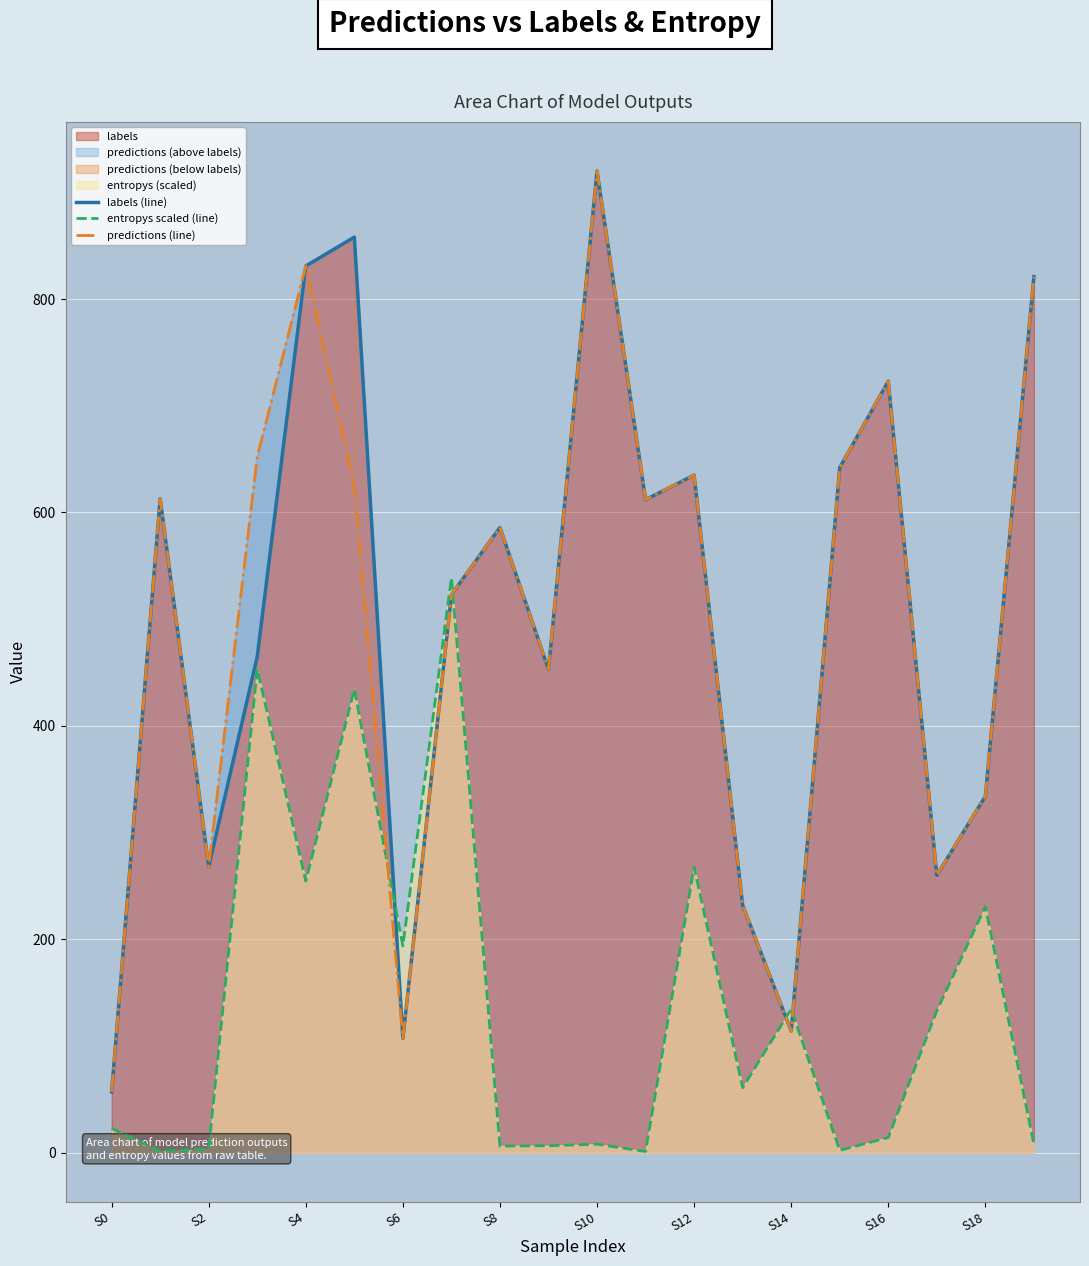

Does the chart display data point markers on the line(s)?

No